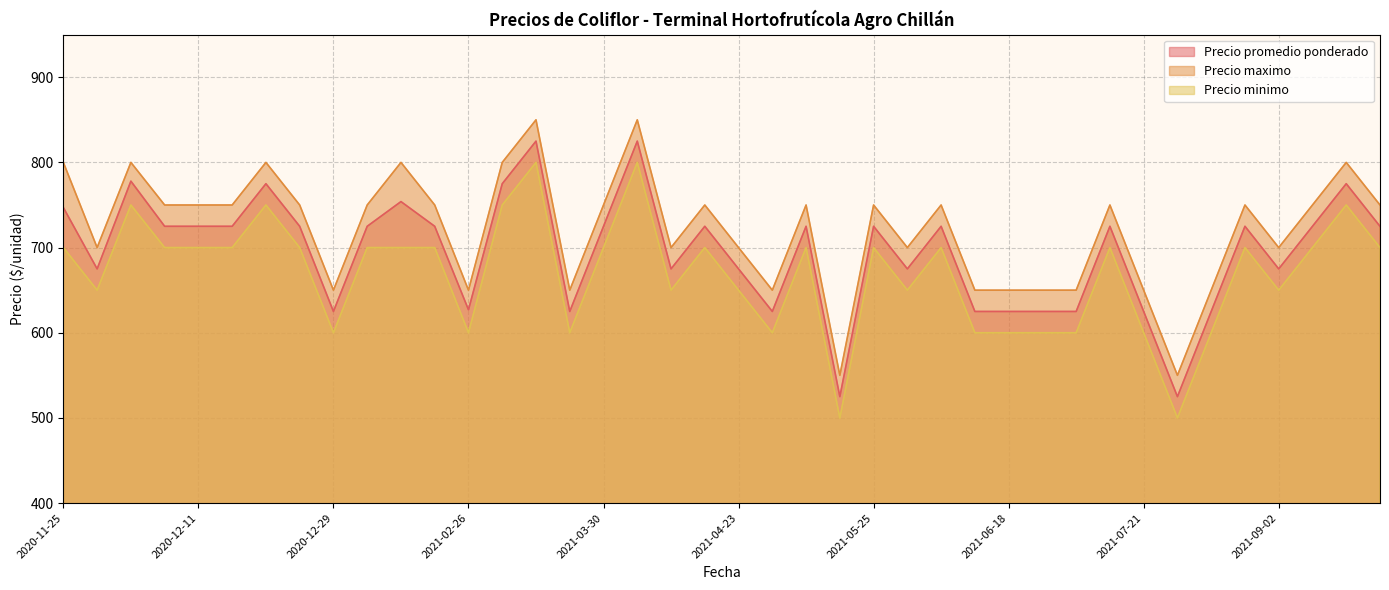

Which has a higher value, 2021-05-24 or 2021-02-10?

2021-02-10